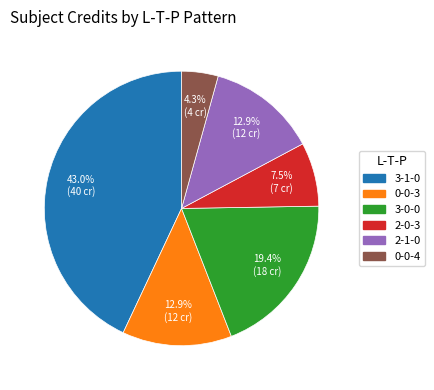

Is there a majority slice in this chart?

No